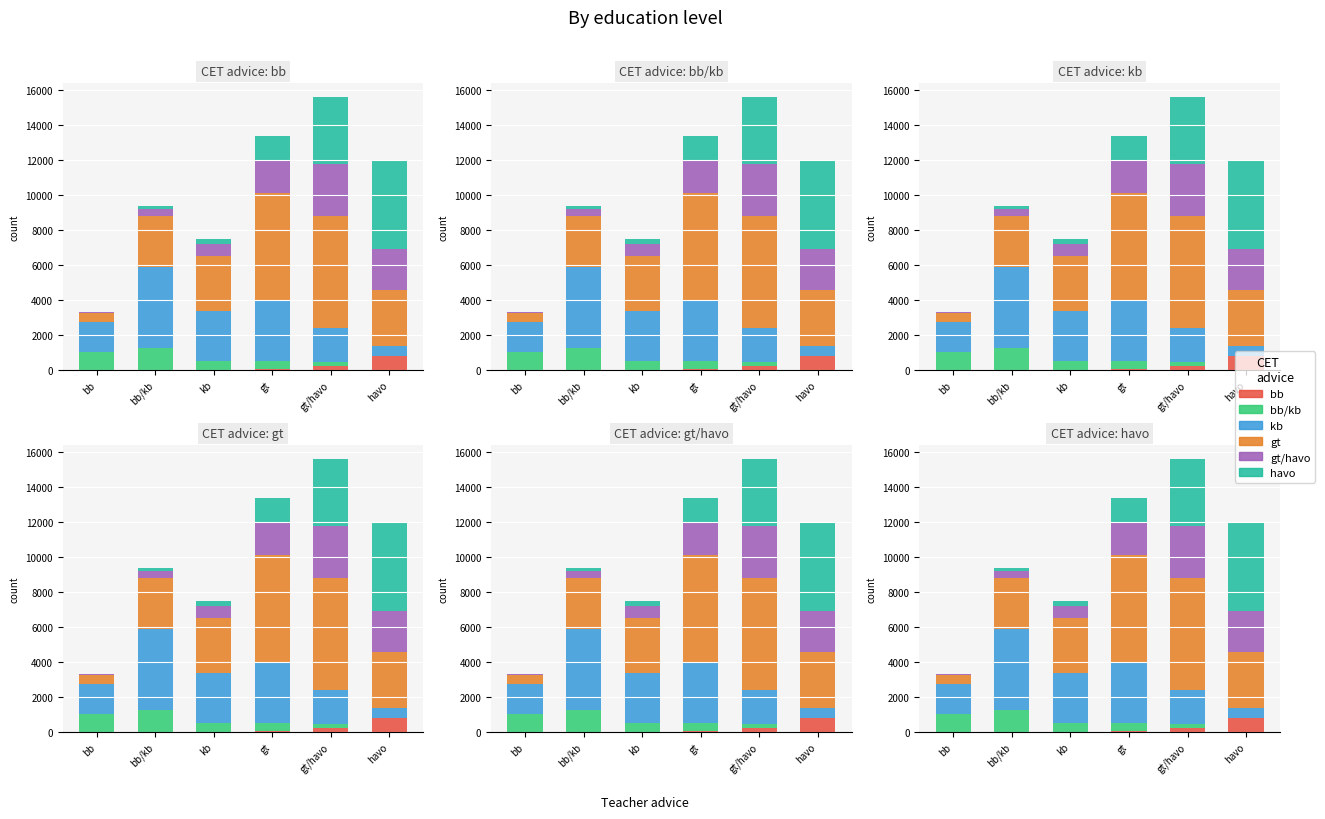

Reading left to right, what are all the values shown in this chart?

bb: 1	7	14	57	229	768
bb/kb: 1017	1255	489	454	195	40
kb: 1706	4591	2839	3402	1978	586
gt: 525	2935	3183	6178	6365	3167
gt/havo: 40	414	634	1852	2996	2316
havo: 15	153	325	1400	3814	5095